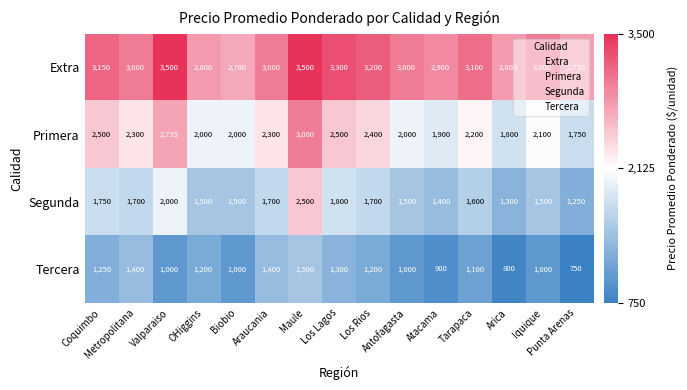

What is the minimum value for Segunda?

1250